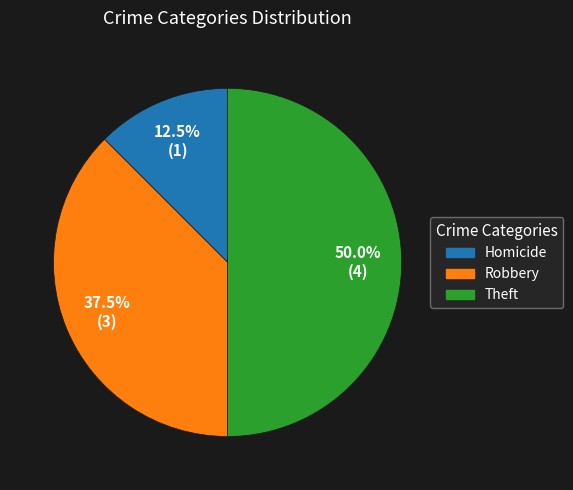

Count the number of slices in the pie.

3